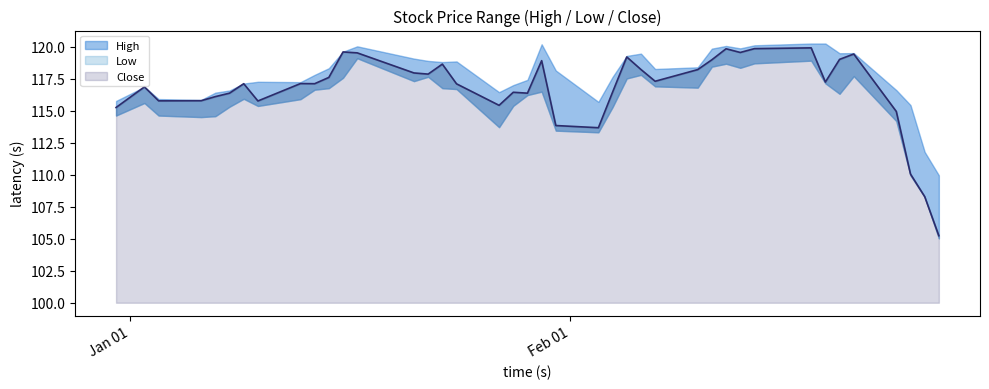

What is the difference between the maximum and minimum values in the Low series?

14.1